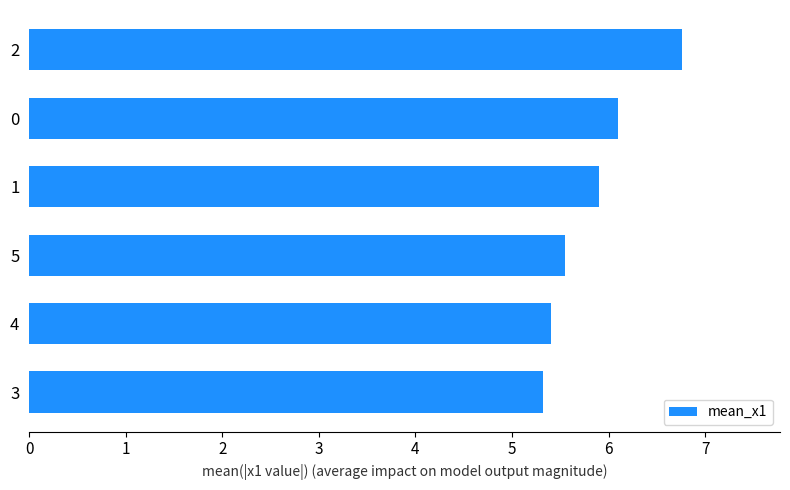

What is the difference between the second highest and minimum values?

0.8